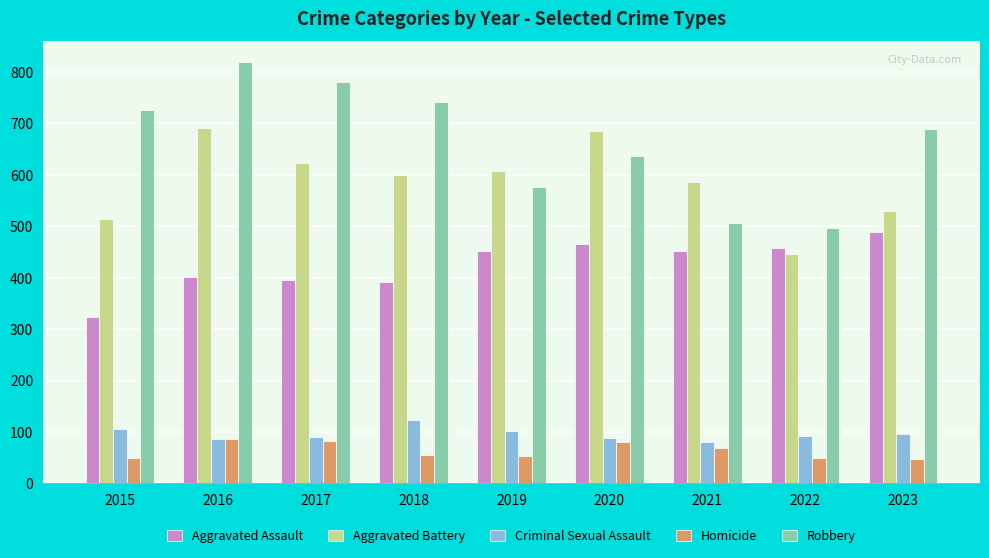

What is the value of the Criminal Sexual Assault bar at the 2nd from the left?

87